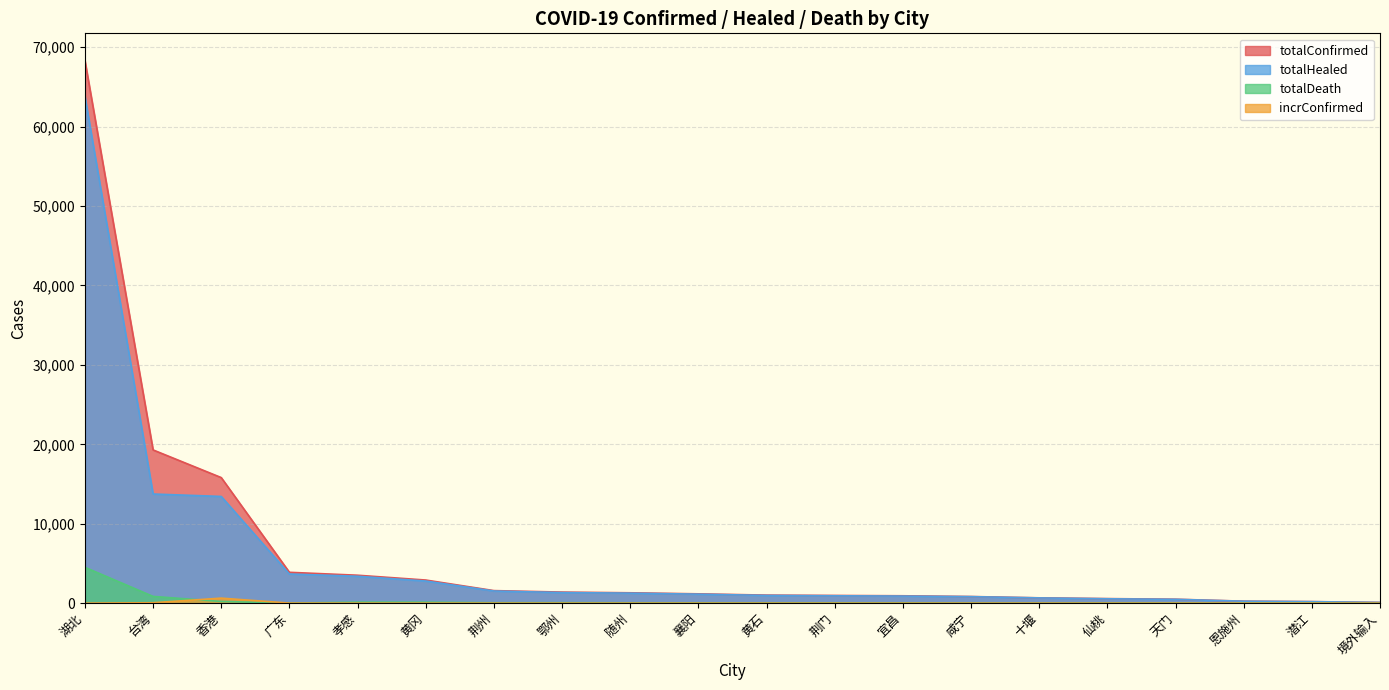

At which label does totalDeath first exceed 40?

湖北